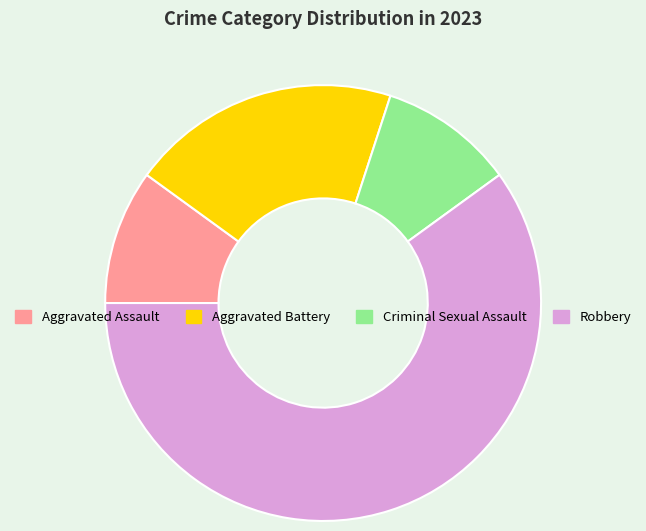

Does any single category account for the majority?

Yes